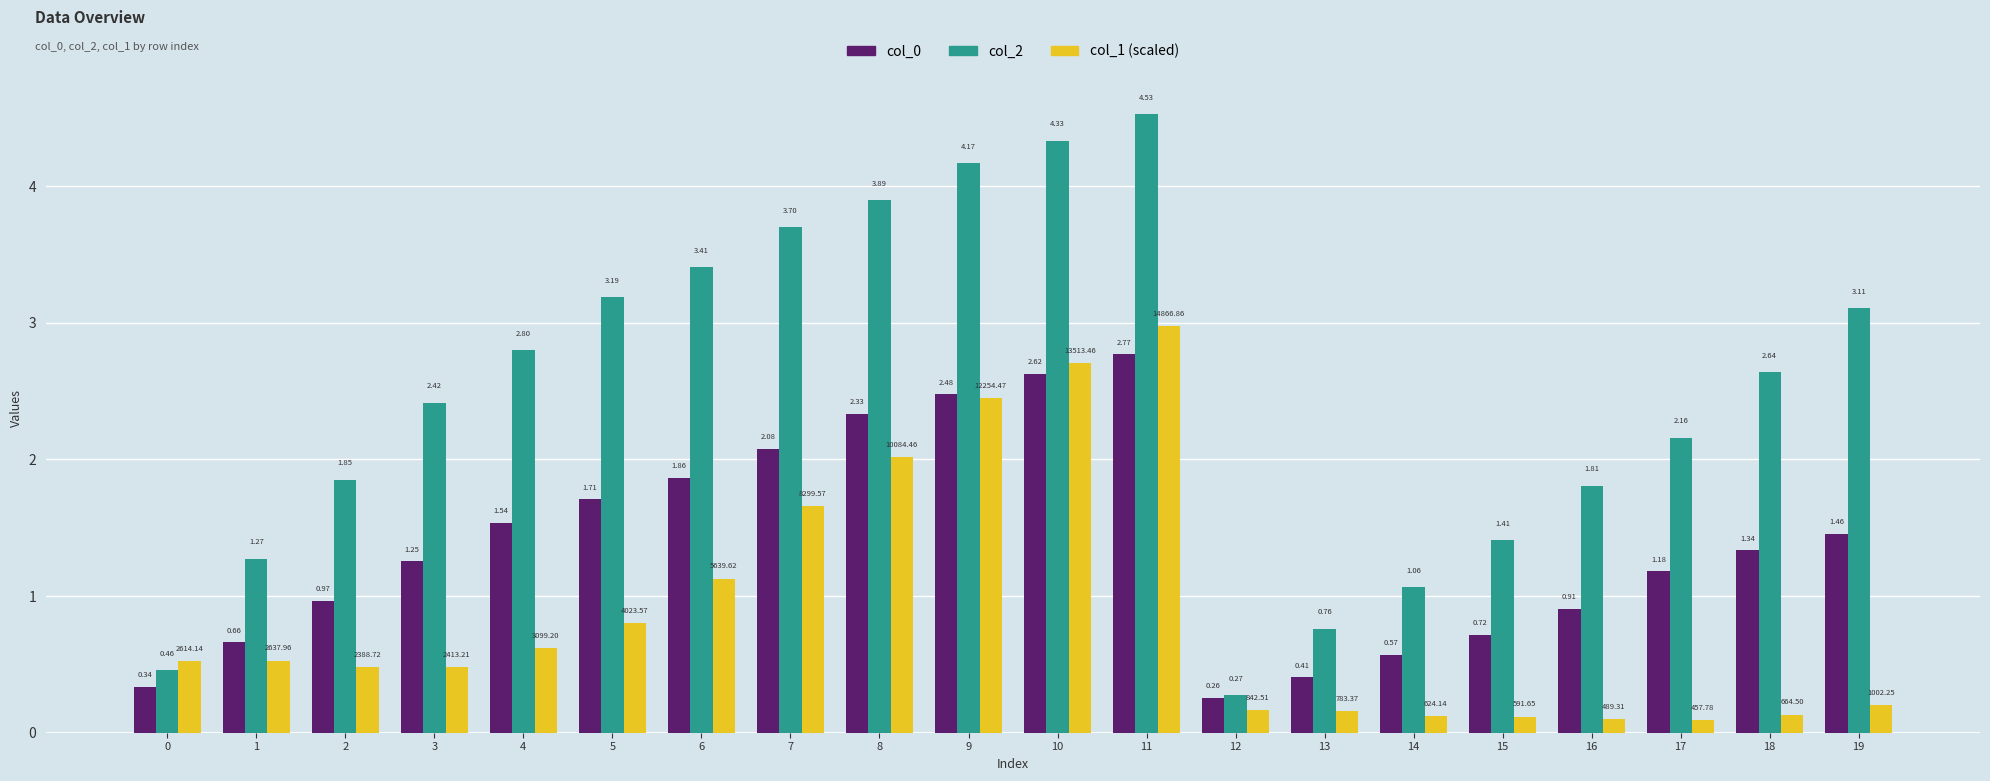

At which category is the sum across all series the highest?

11